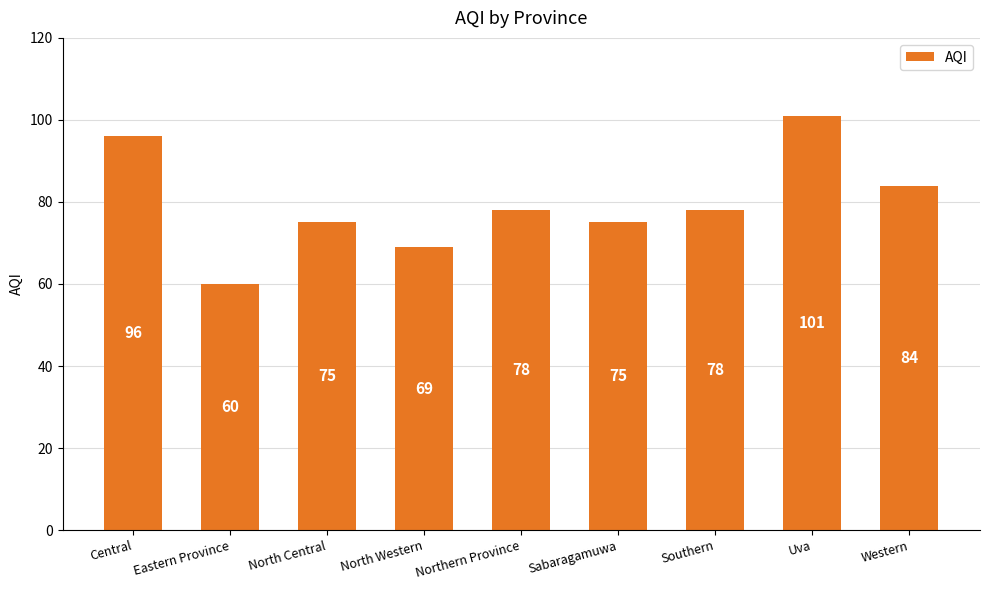

What is the value of the 3rd bar from the left?

75